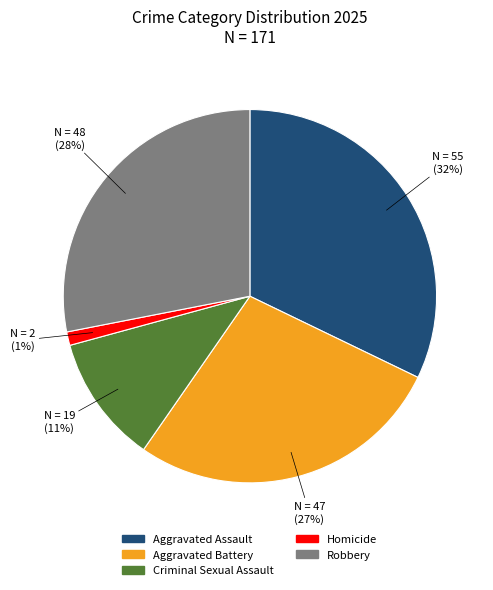

The Criminal Sexual Assault slice represents 1% of the pie. True or false?

False